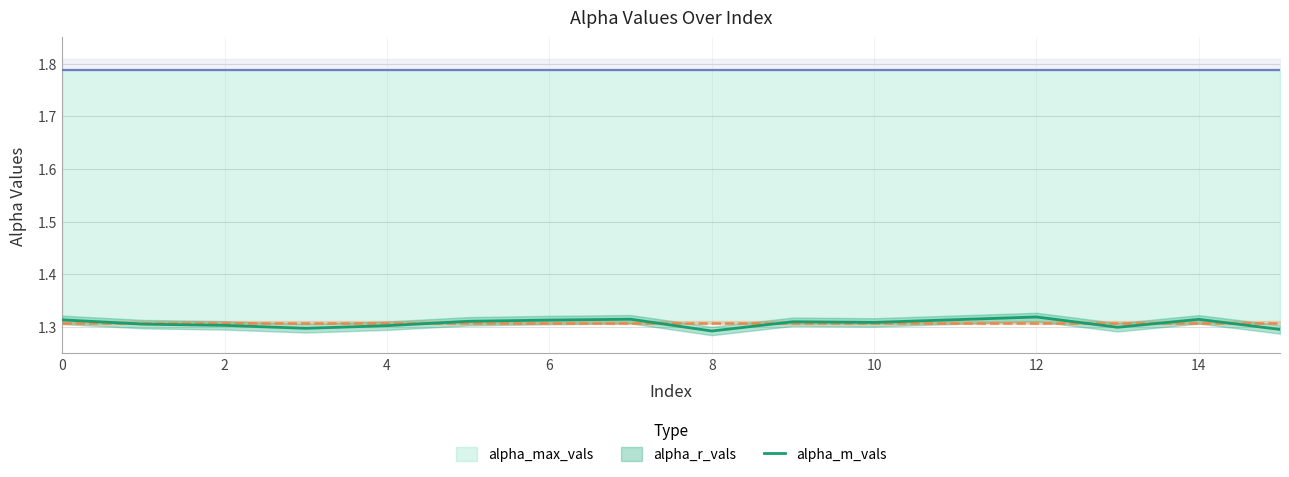

The value of alpha_m_vals at 4 is 0.8. True or false?

False